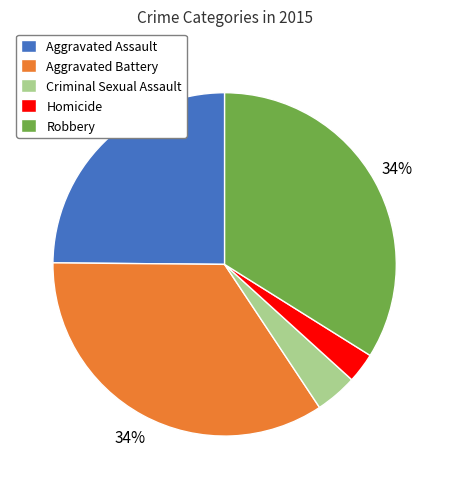

How many segments does this pie chart have?

5